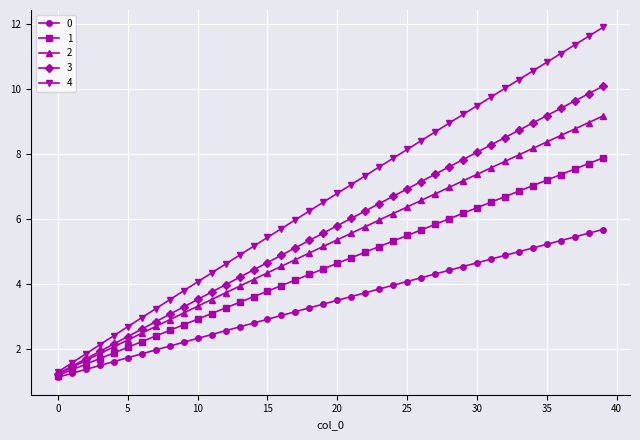

What is the value of the 4 point at the 15th from the left?

5.2